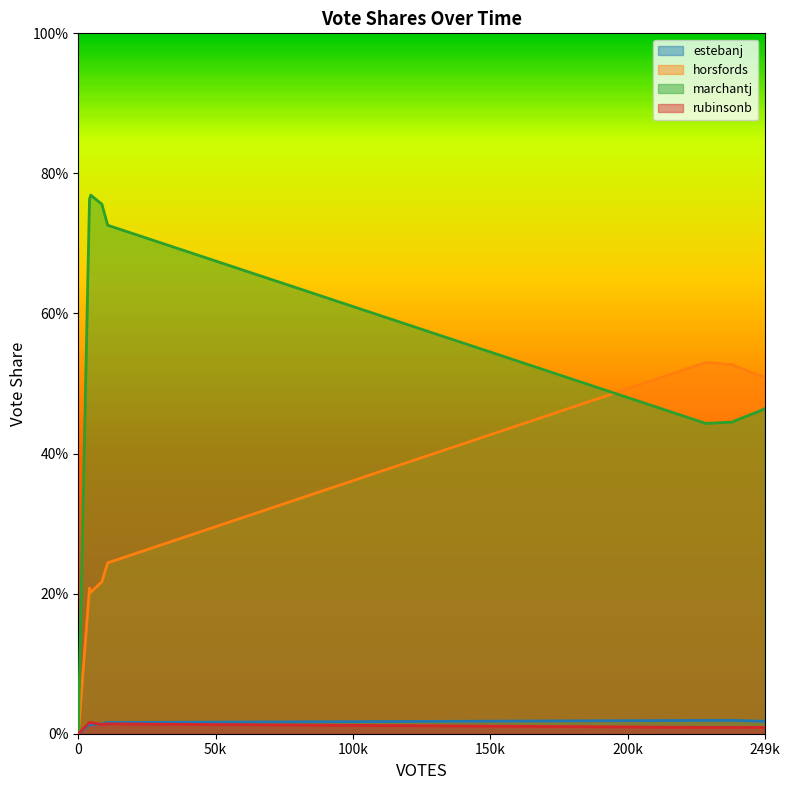

What are all the series names shown in the legend?

estebanj, horsfords, marchantj, rubinsonb